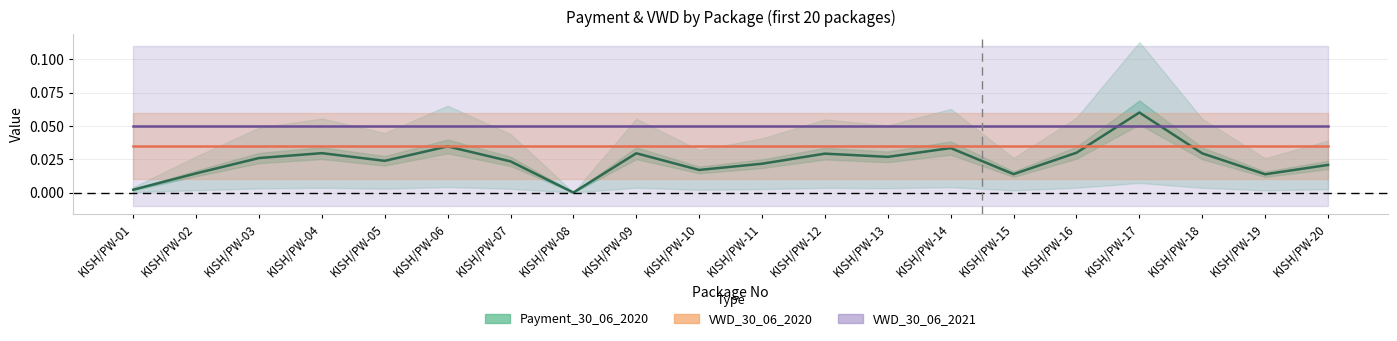

What is the value of the VWD_30_06_2021 point at the 11th from the left?

0.1